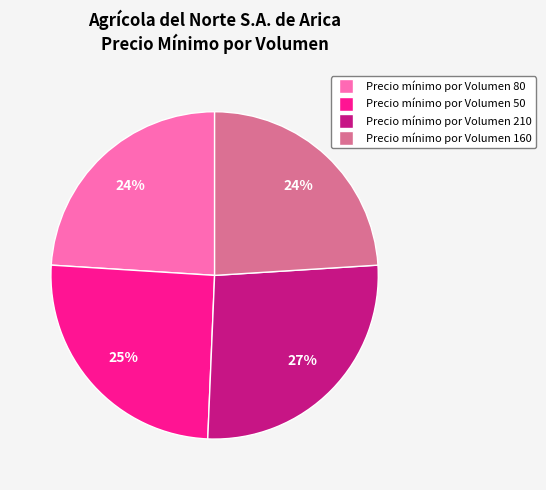

Which slice is the largest?

Precio mínimo por Volumen 210